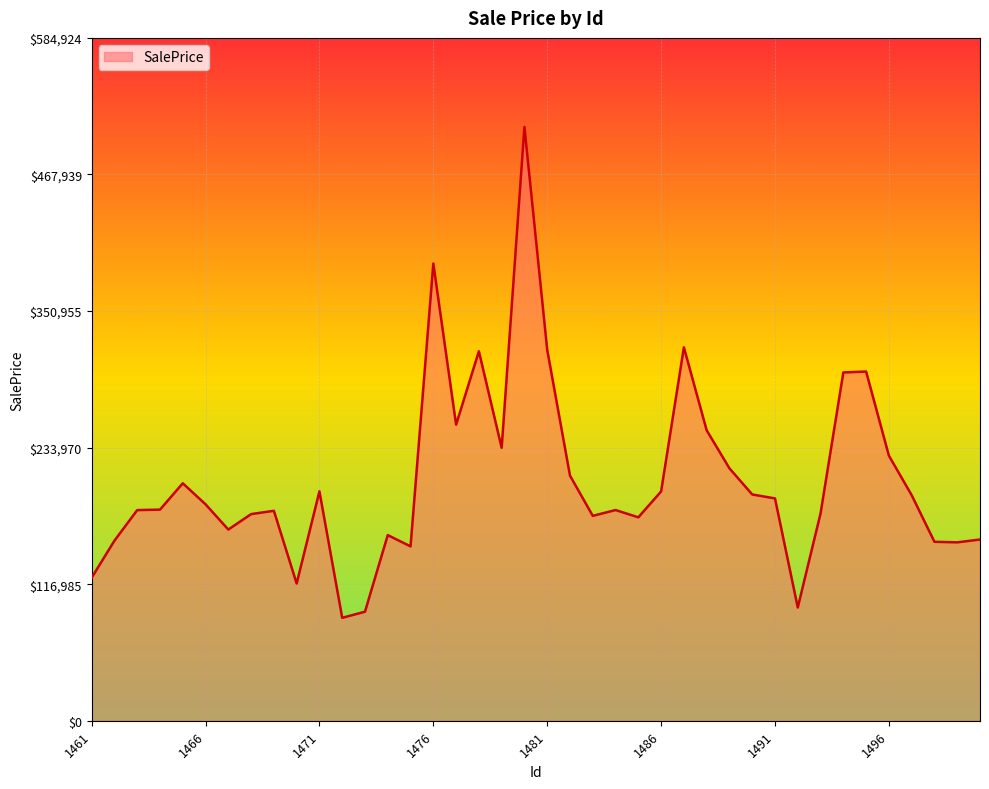

What is the difference between the maximum and minimum values?

420465.3